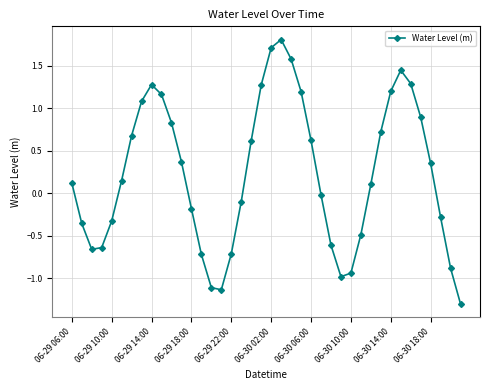

How many interior local peaks (higher than both neighbors) does the data have?

3